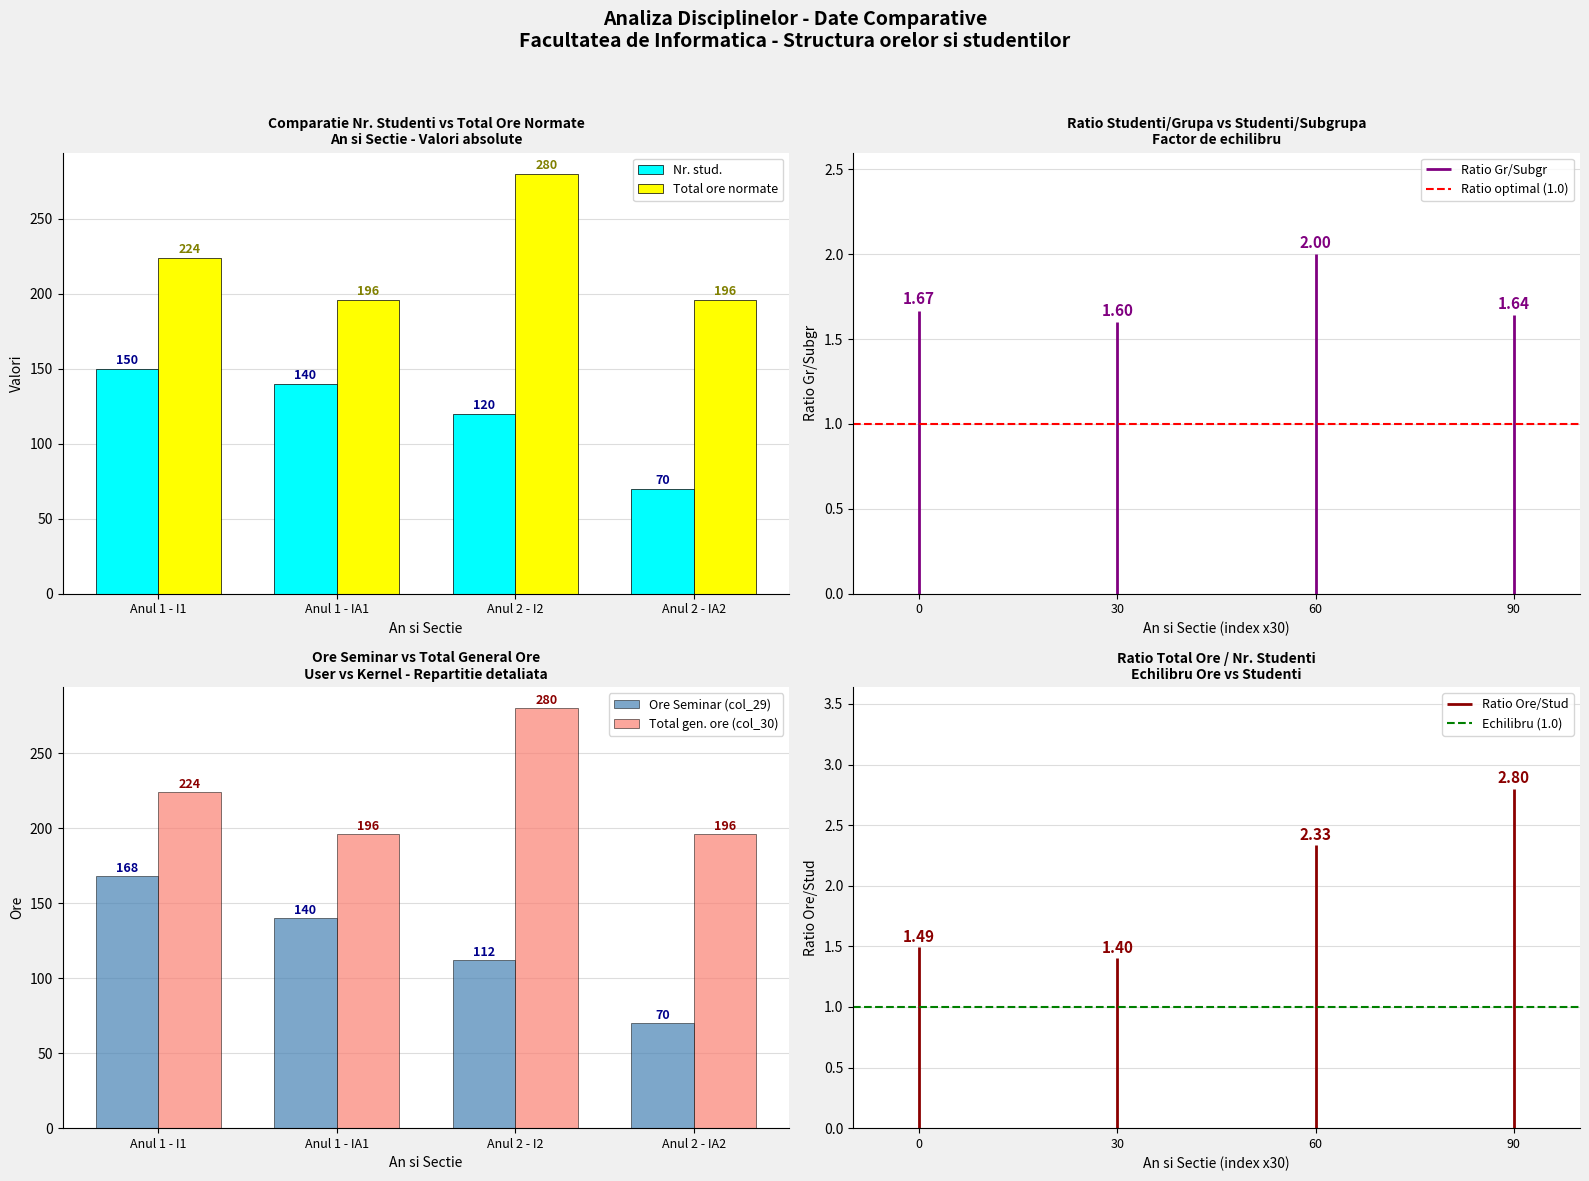

Which series has the widest spread of values?

Total ore normate